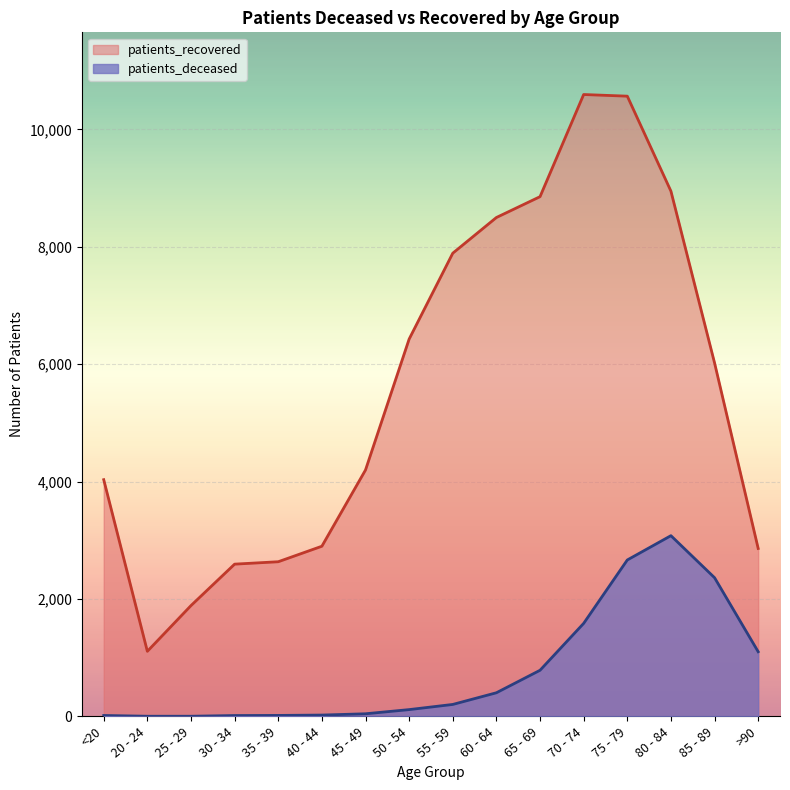

True or false: patients_deceased and patients_recovered cross at least once.

False